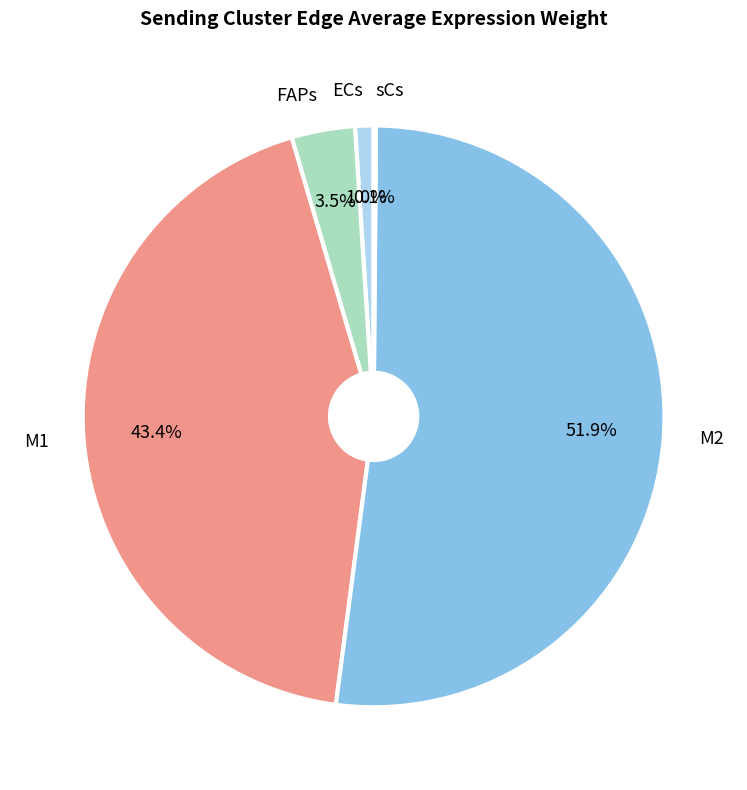

Do FAPs and M1 together represent more than half of the pie?

No